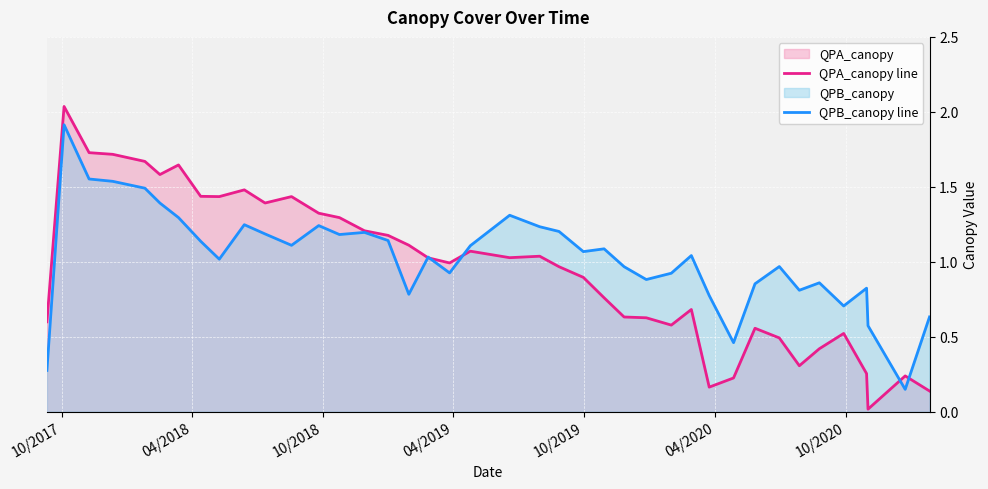

List the series in order of their peak value, highest first.

QPA_canopy line, QPB_canopy line